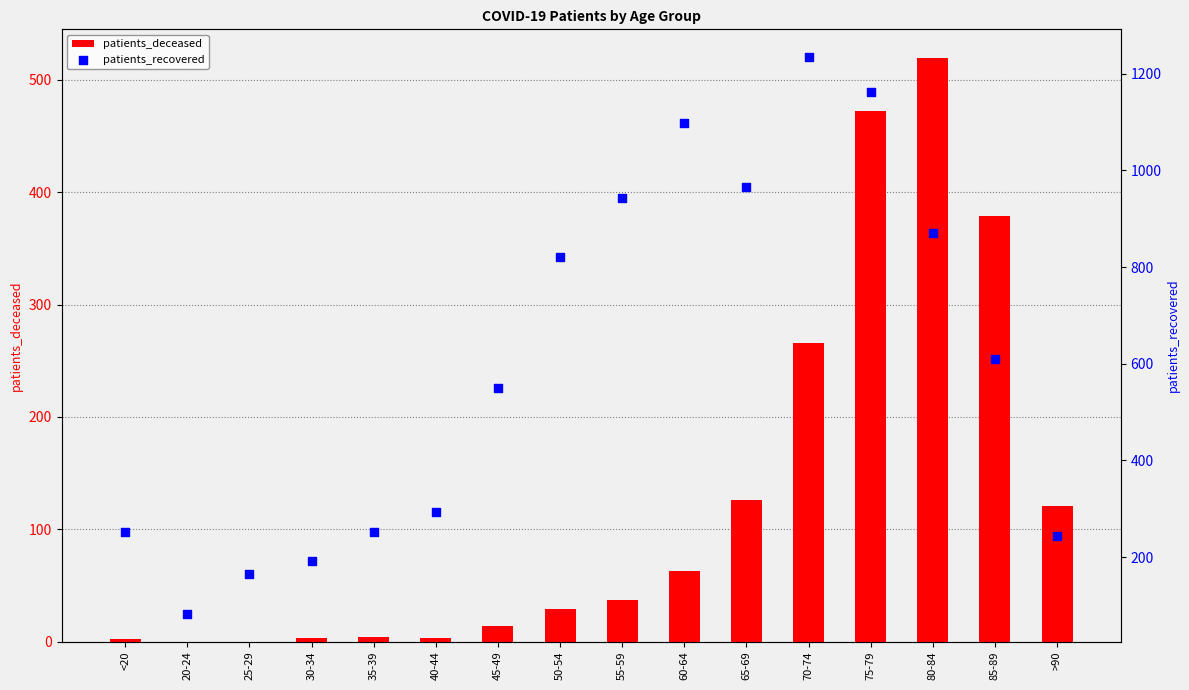

At which category is the sum across all series the highest?

75-79